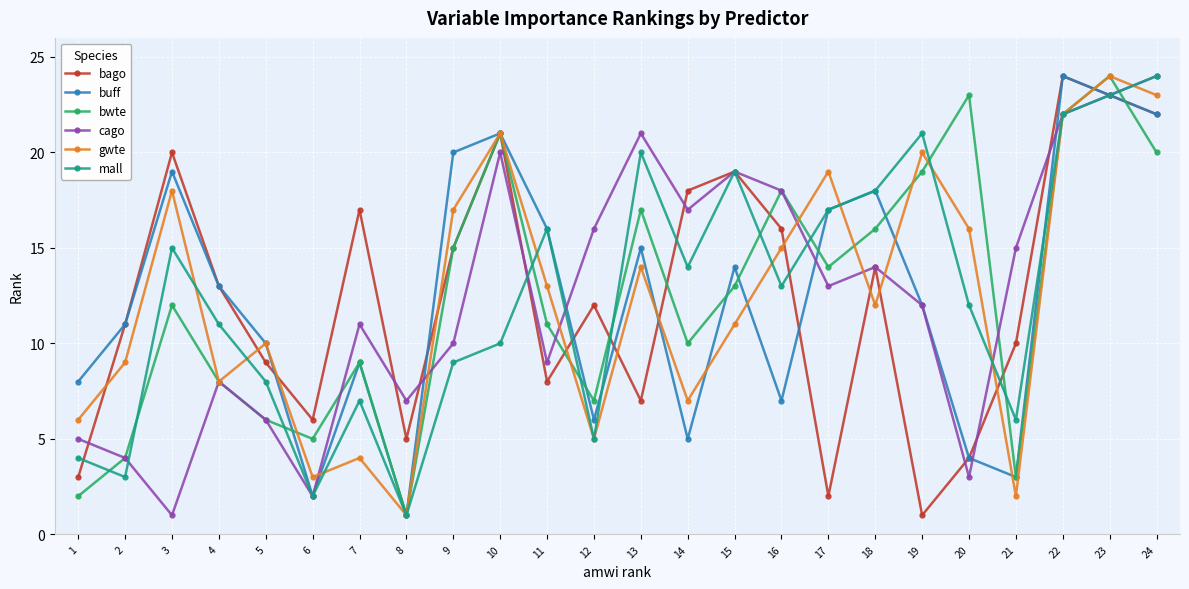

At how many categories does at least one series exceed 5?

24